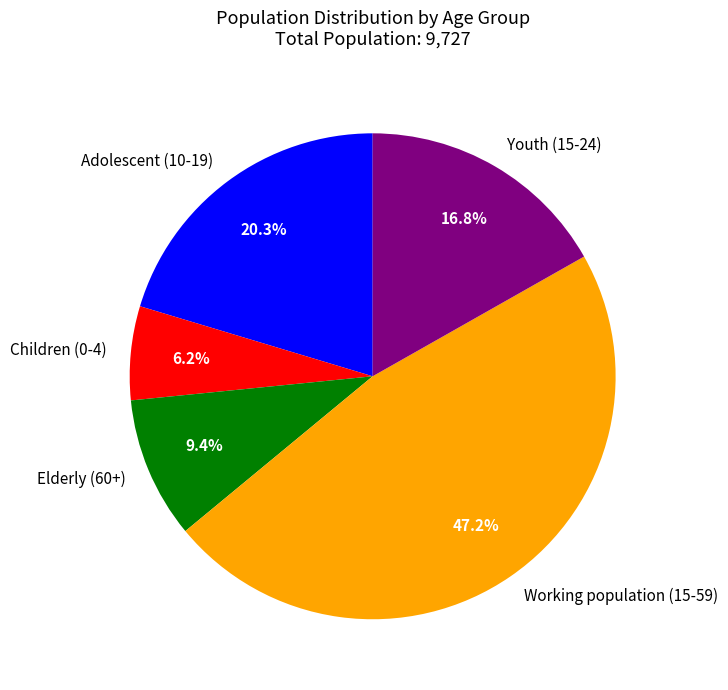

What is the largest slice in the pie chart?

Working population (15-59)